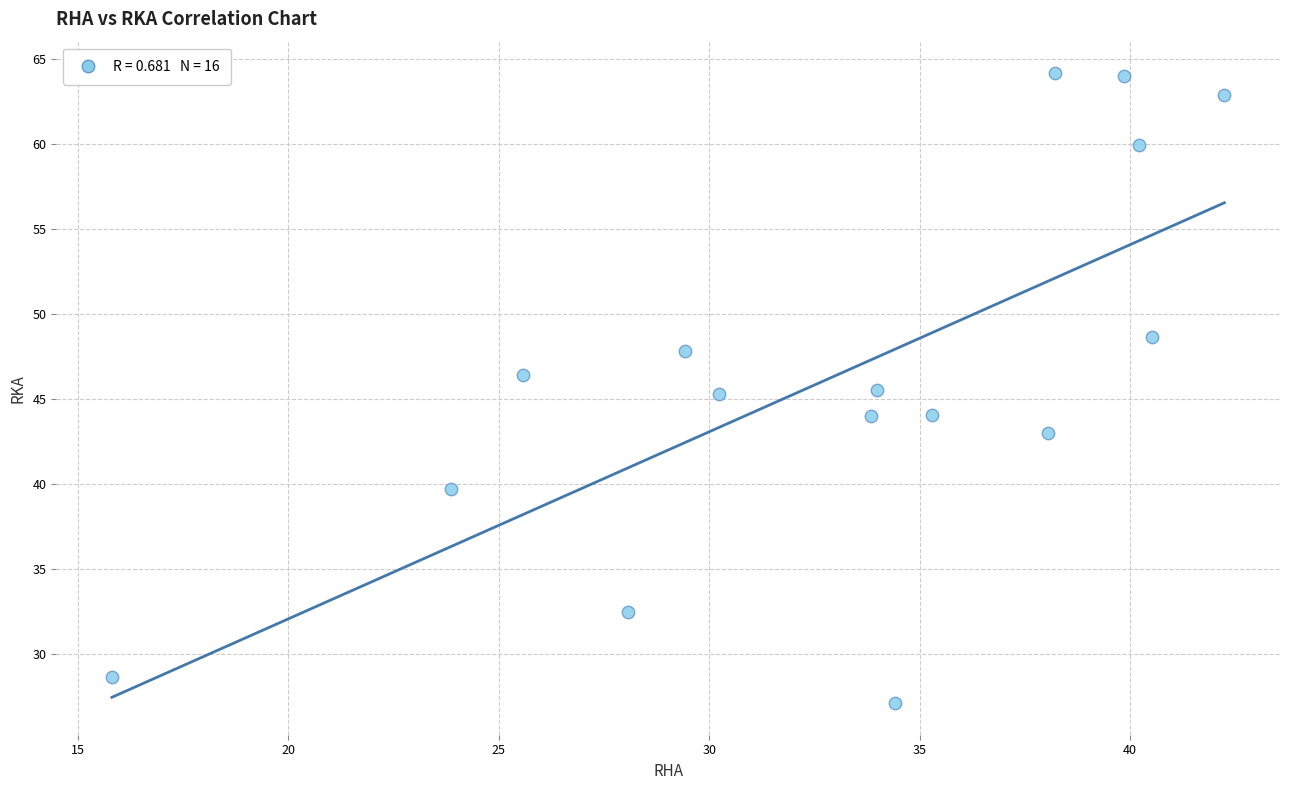

What is the range of Y values (max minus min)?

37.1